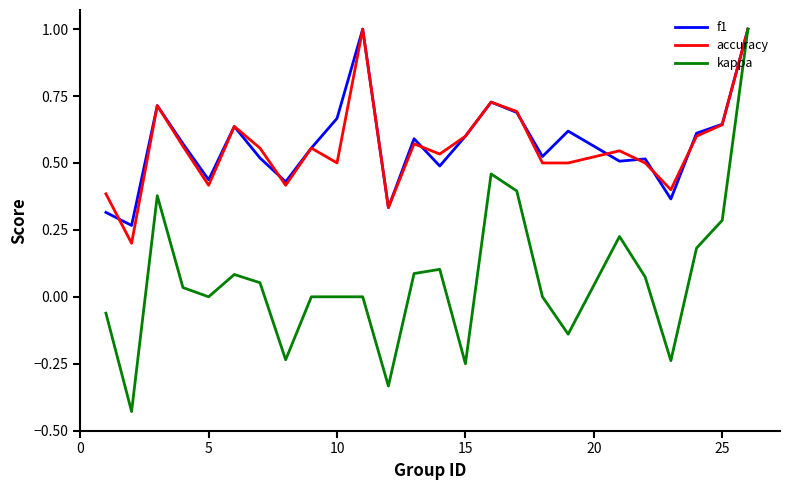

Which series has the widest spread of values?

kappa